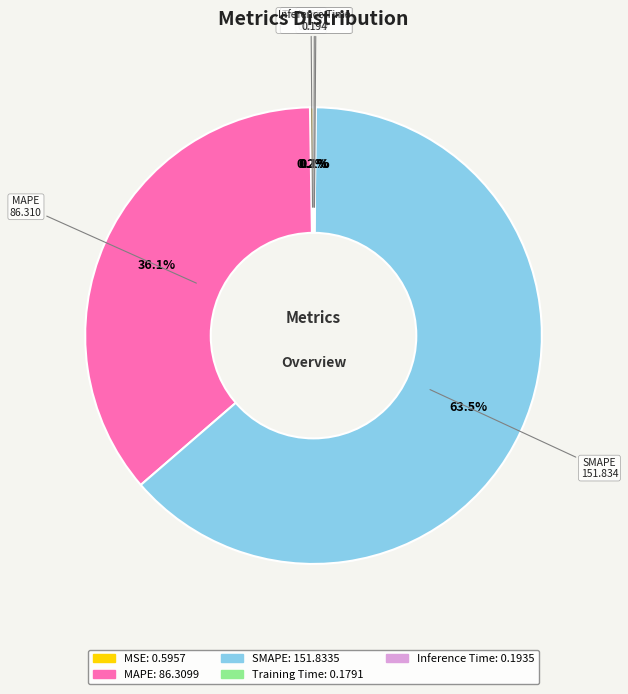

Does SMAPE account for over 50% of the chart?

Yes